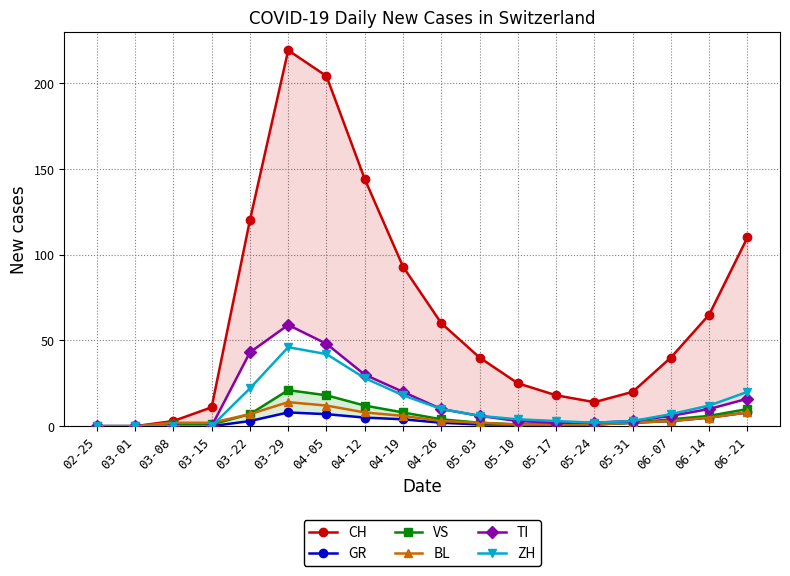

What is the difference between the maximum and minimum values in the ZH series?

46